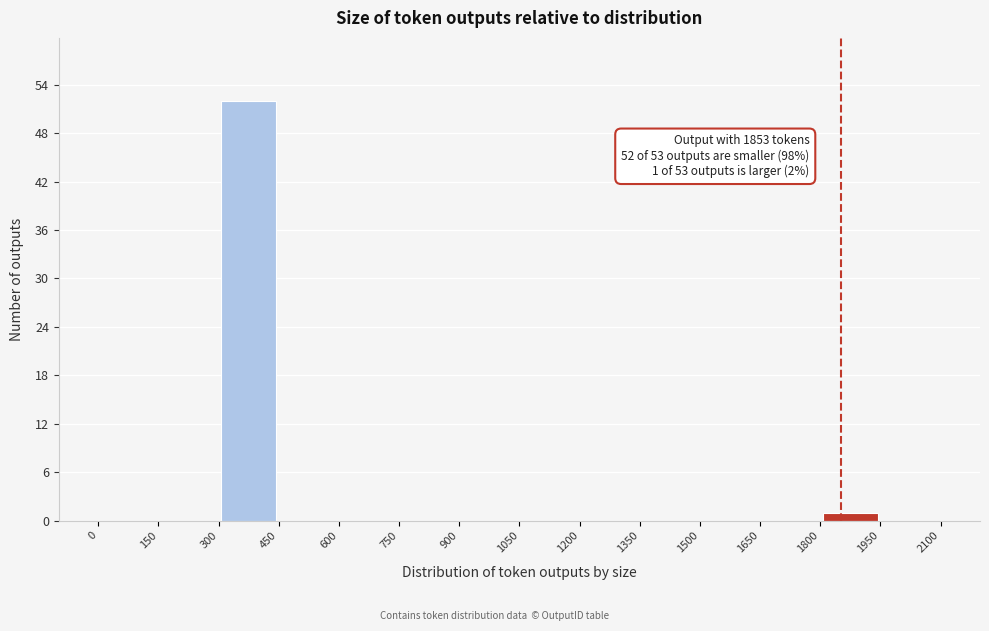

Which range on the x-axis has the tallest bar?

300 to 450